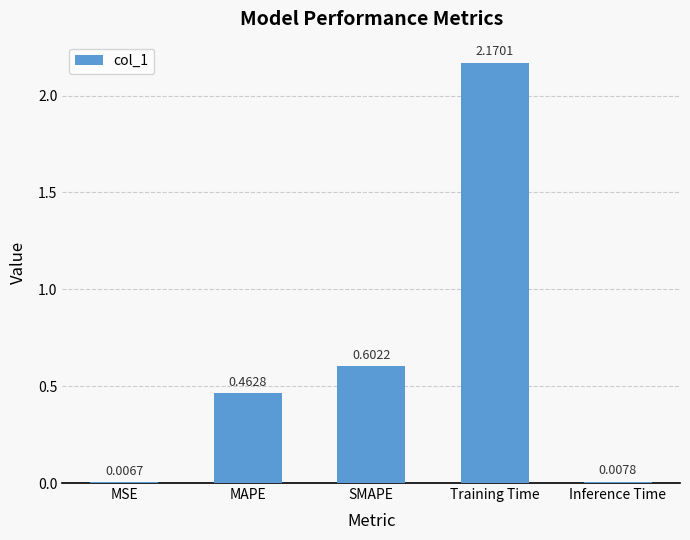

Are the bars horizontal?

No